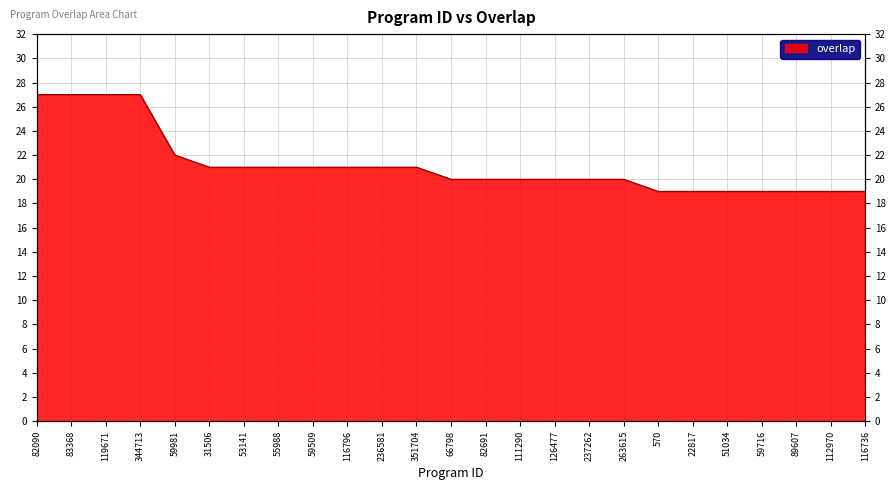

List the labels in order of value, smallest first.

570, 22817, 51034, 59716, 89607, 112970, 116736, 66798, 82691, 111290, 126477, 237262, 263615, 31506, 53141, 55988, 59509, 116796, 236581, 351704, 59981, 82090, 83368, 119671, 344713